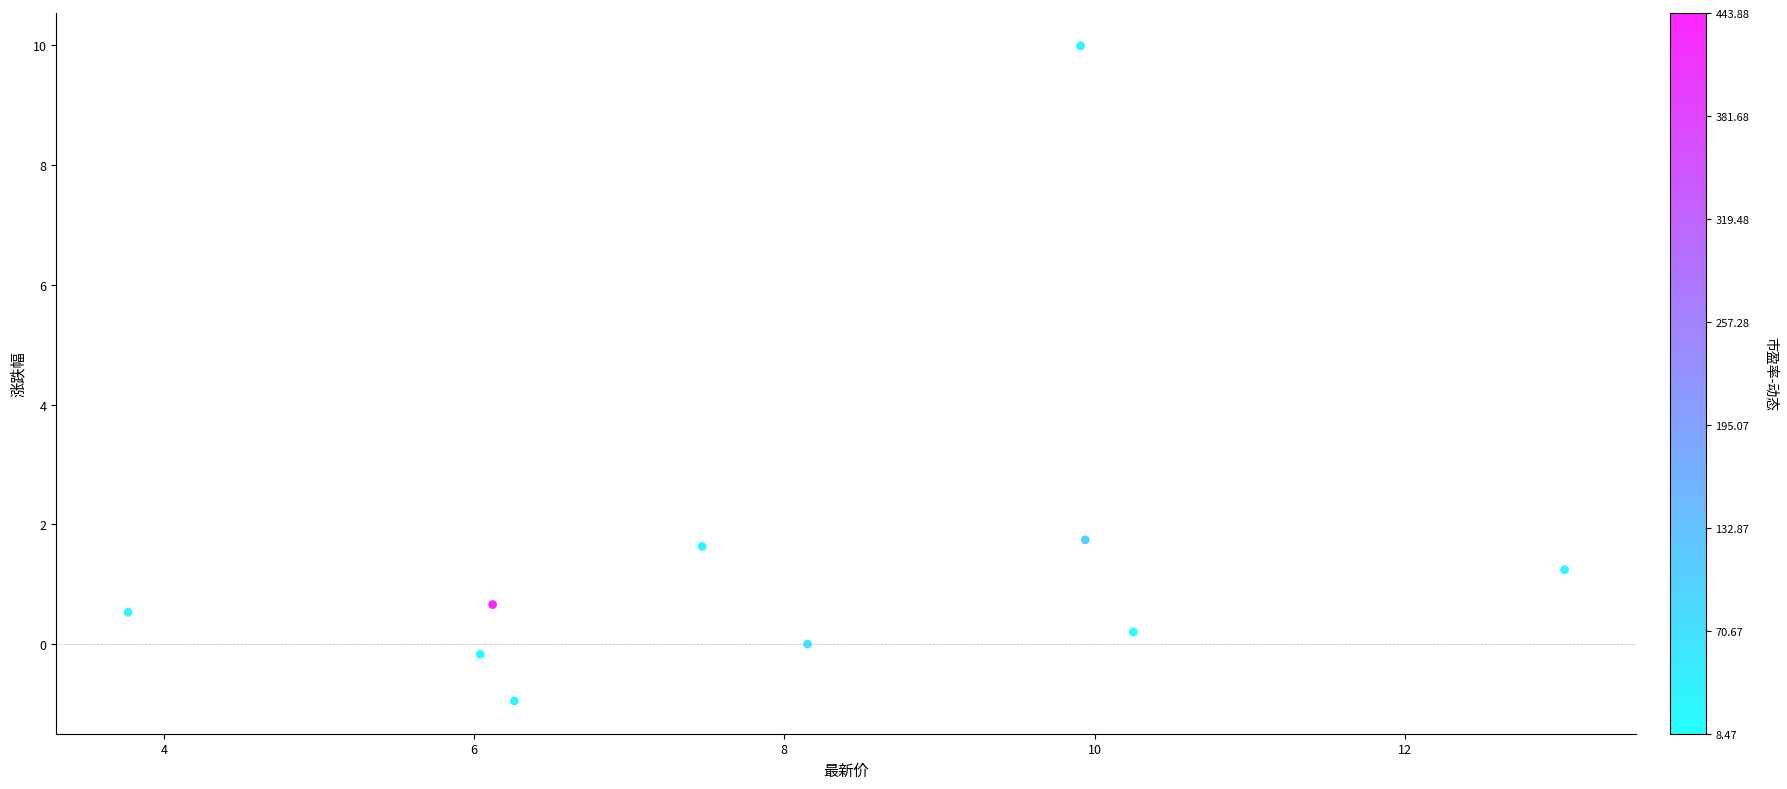

What is the average Y value?

1.5